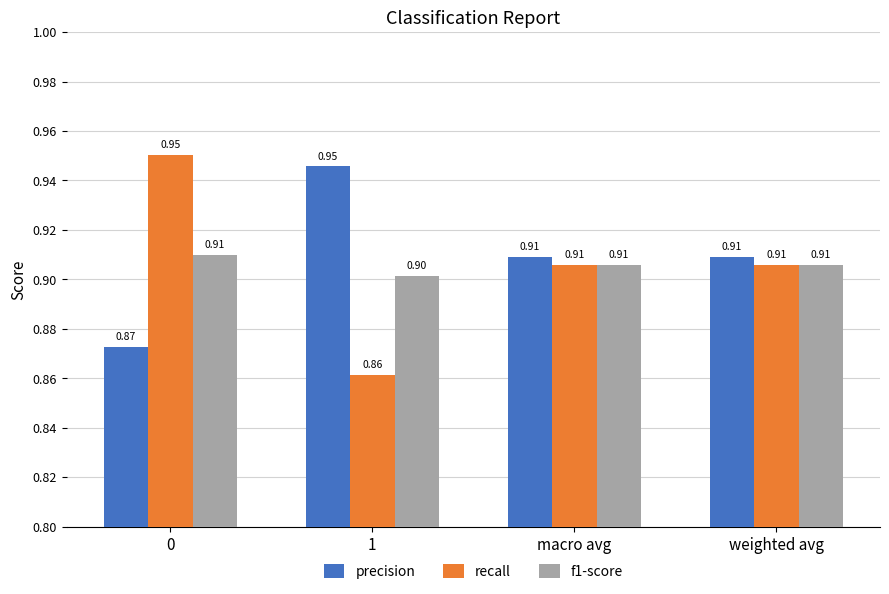

The value of f1-score at 0 is 0.9. True or false?

True